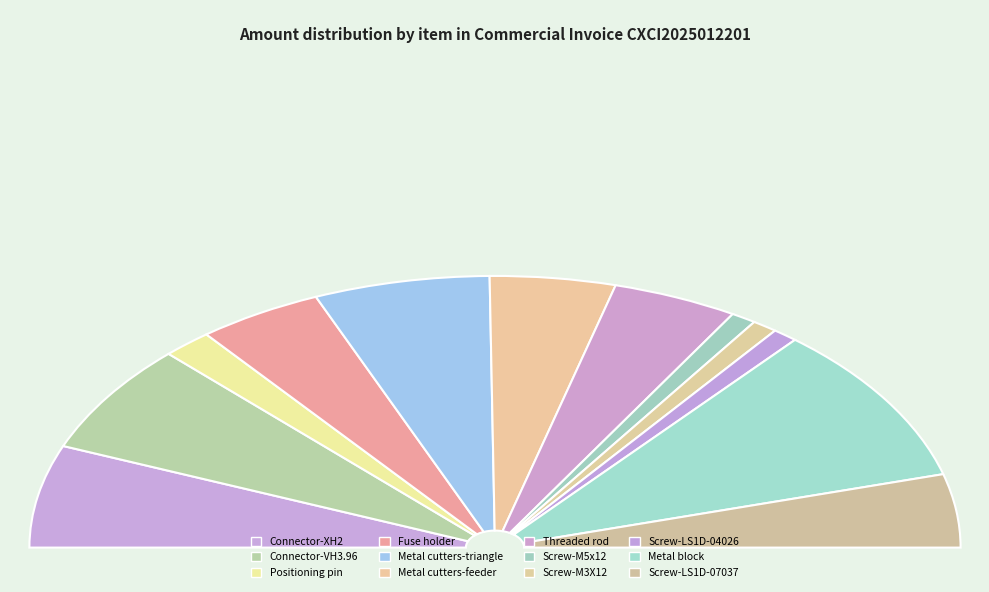

The Metal cutters-triangle slice represents 5% of the pie. True or false?

False